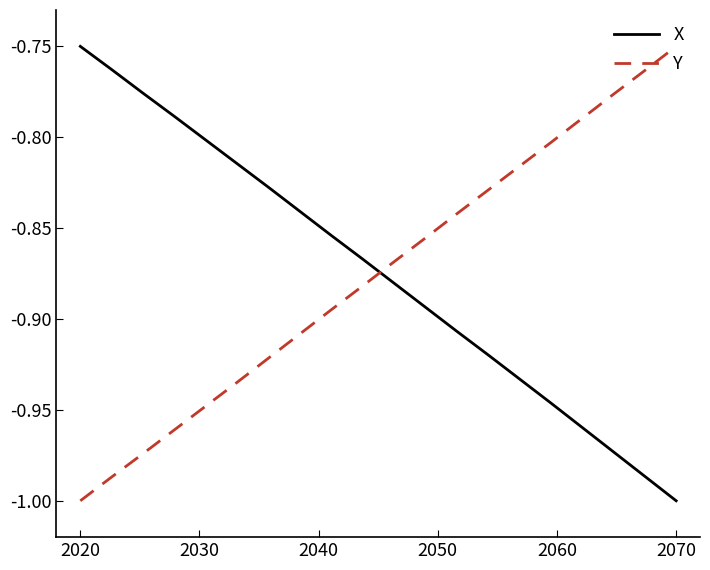

After their last crossing, which series has the higher values: X or Y?

Y